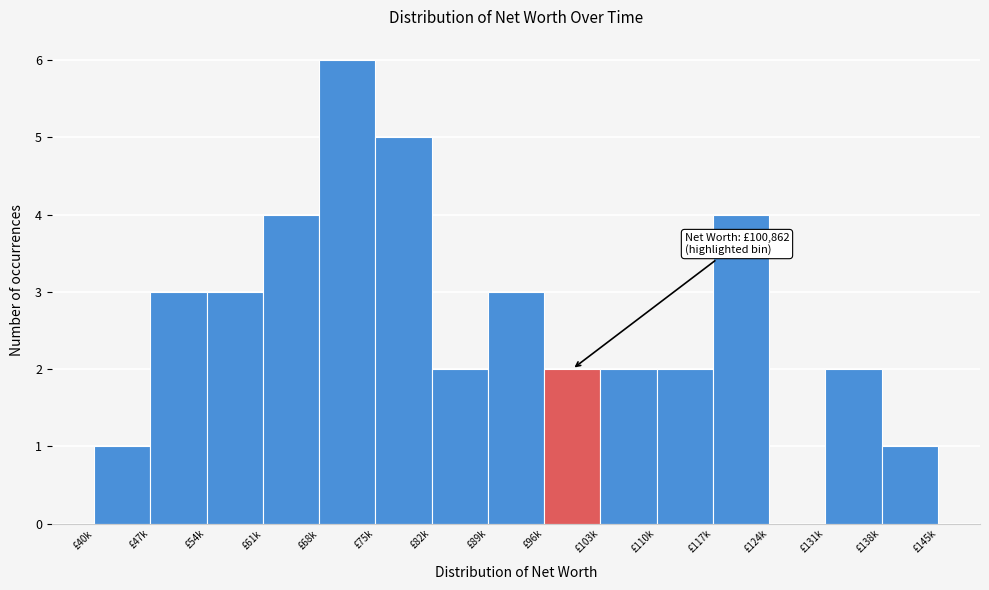

Reading right to left, list all the values displayed in this chart.

£138k=1	£131k=2	£124k=0	£117k=4	£110k=2	£103k=2	£96k=2	£89k=3	£82k=2	£75k=5	£68k=6	£61k=4	£54k=3	£47k=3	£40k=1